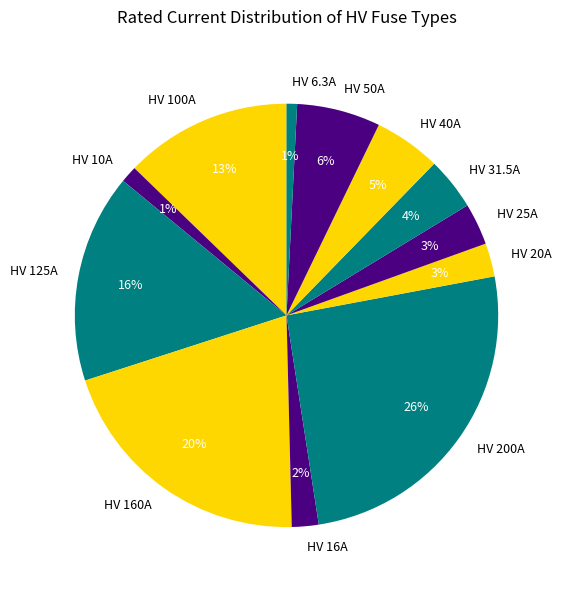

Is HV 25A the majority of the pie?

No